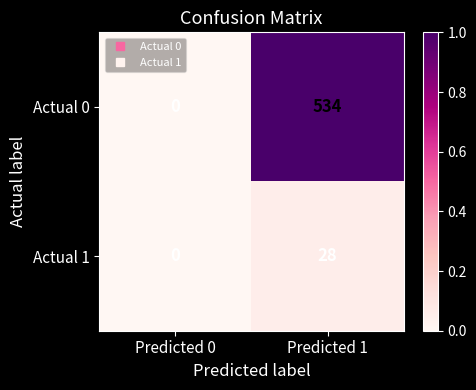

What is the maximum value shown in the chart?

534